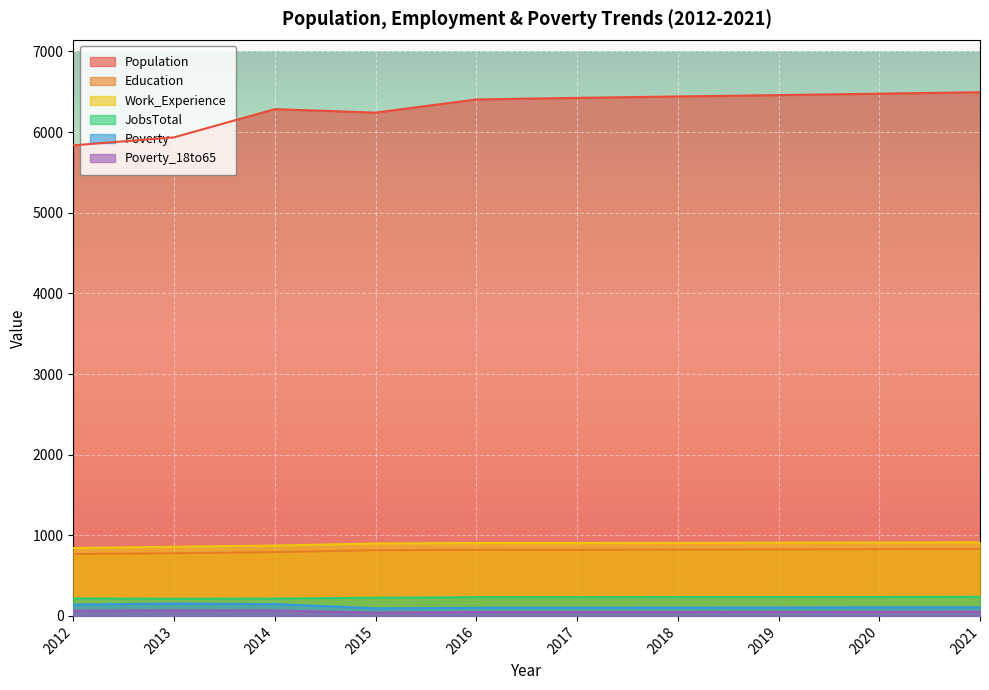

How many lines are shown in the chart?

6